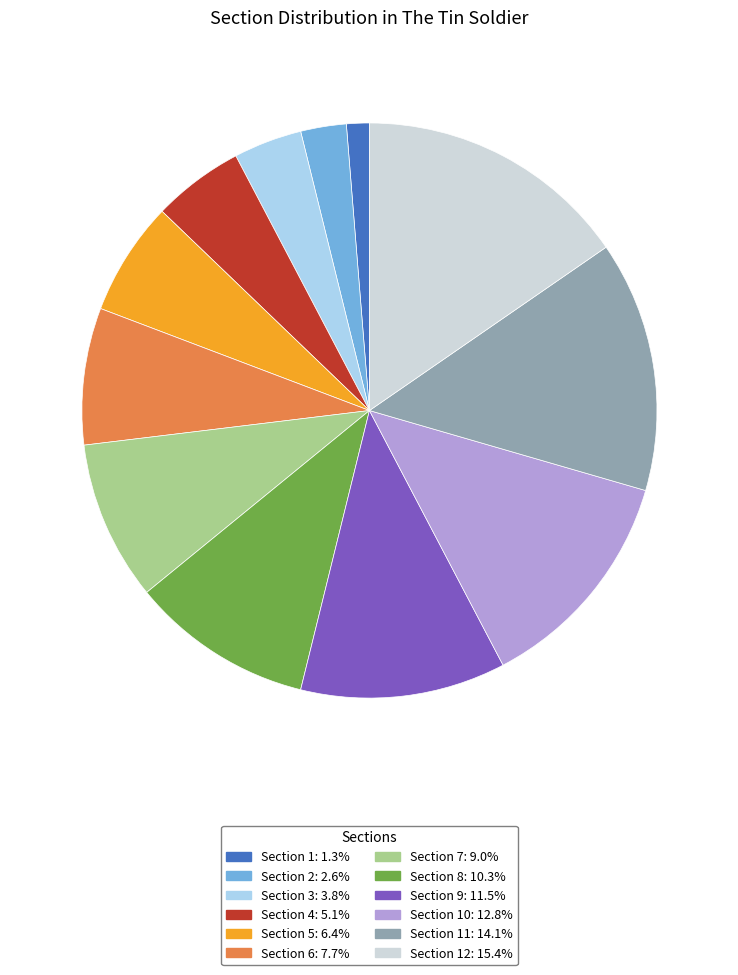

Is there any slice that represents more than half of the pie?

No